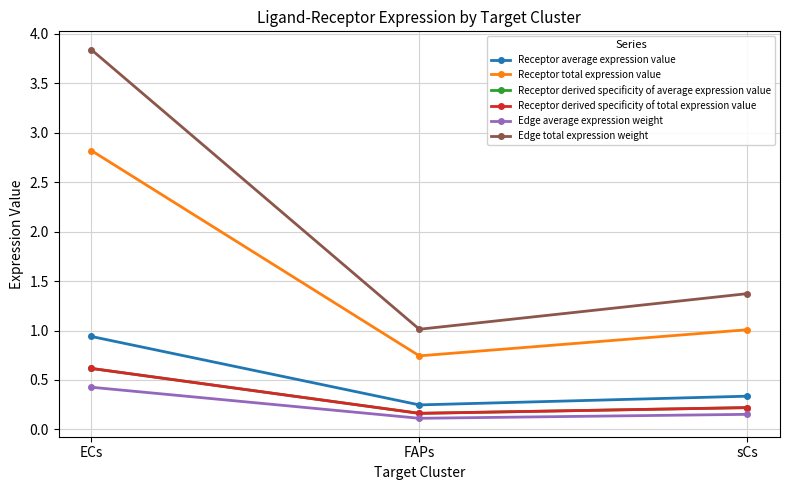

What are all the series names shown in the legend?

Receptor average expression value, Receptor total expression value, Receptor derived specificity of average expression value, Receptor derived specificity of total expression value, Edge average expression weight, Edge total expression weight